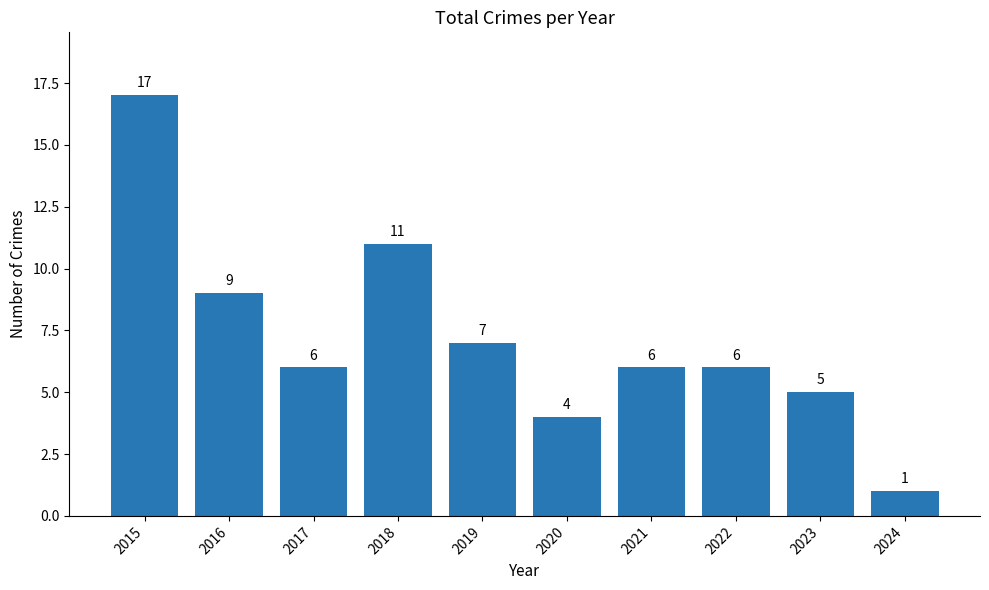

How many data points are less than 6?

3